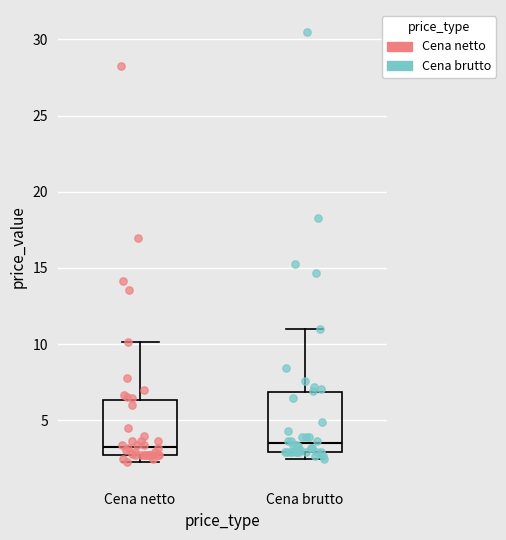

Where is the upper edge of the box for Cena netto on the y-axis? The values are not printed on the chart, so give them approximately, as read against the axis.

6.5